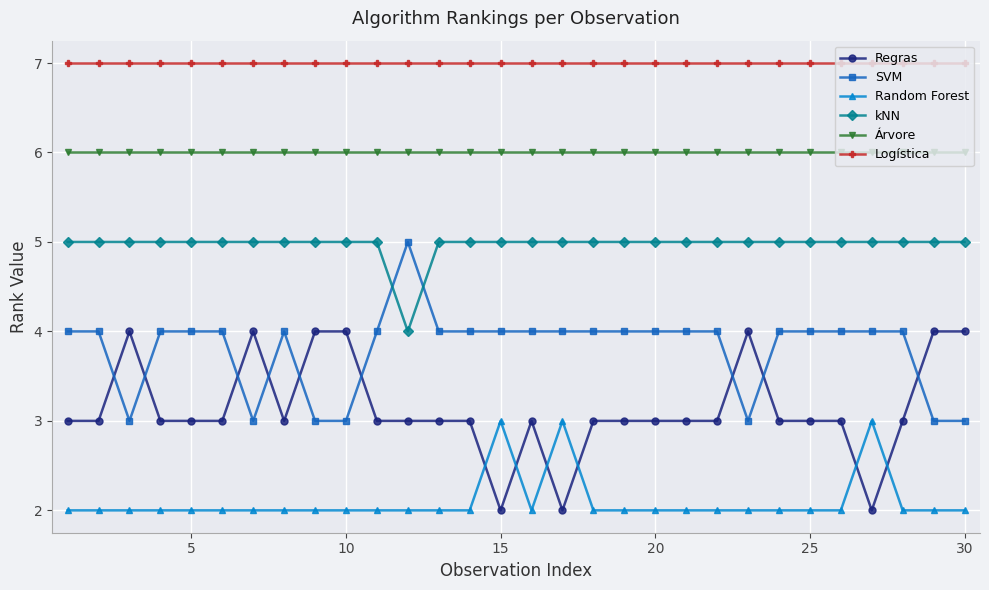

What is the average value of the Logística series?

7